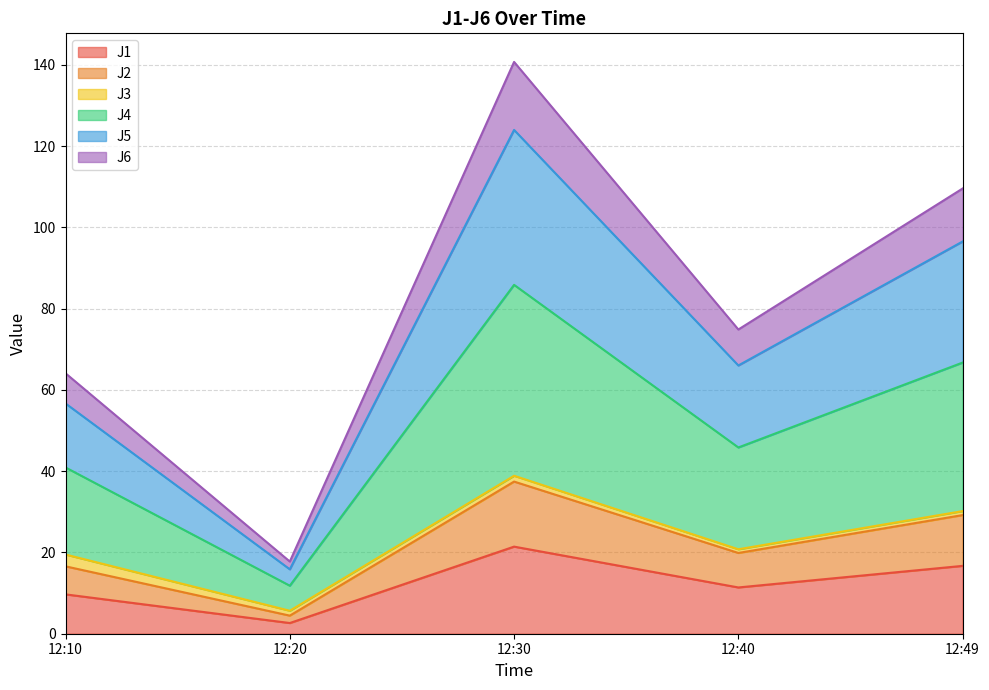

What is the highest value of the J1 series?

21.4